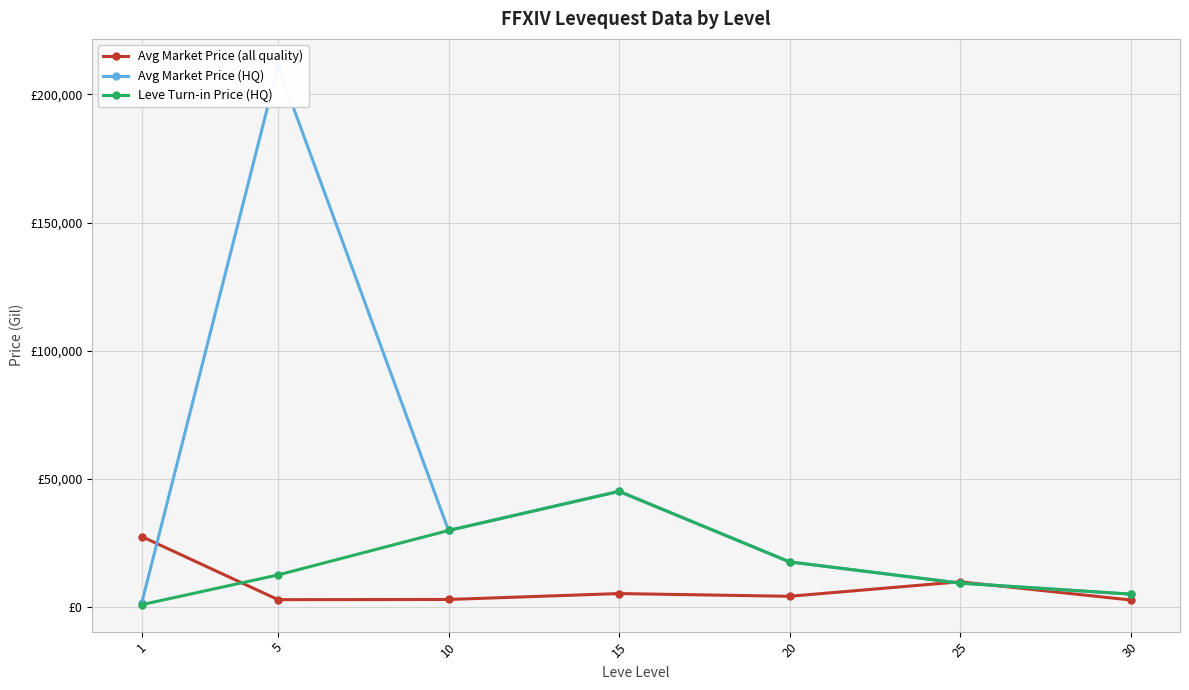

At how many categories does at least one series exceed 78565?

1